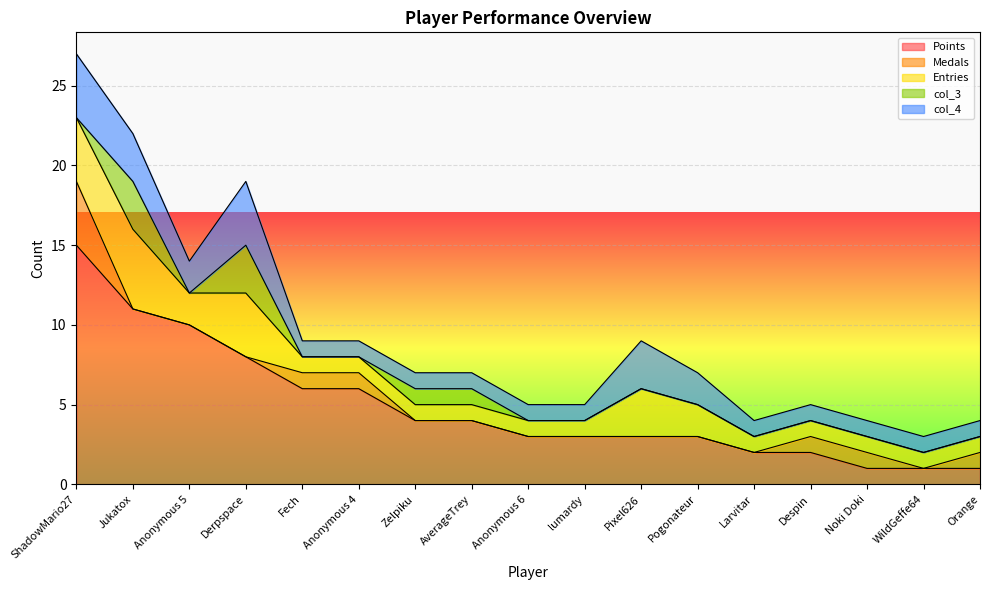

What is the greatest value displayed?

15